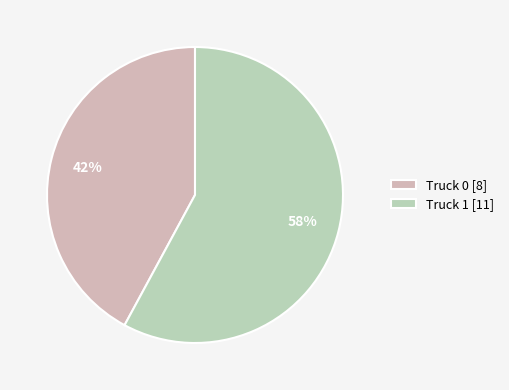

To the nearest percent, what is the average slice percentage?

50%